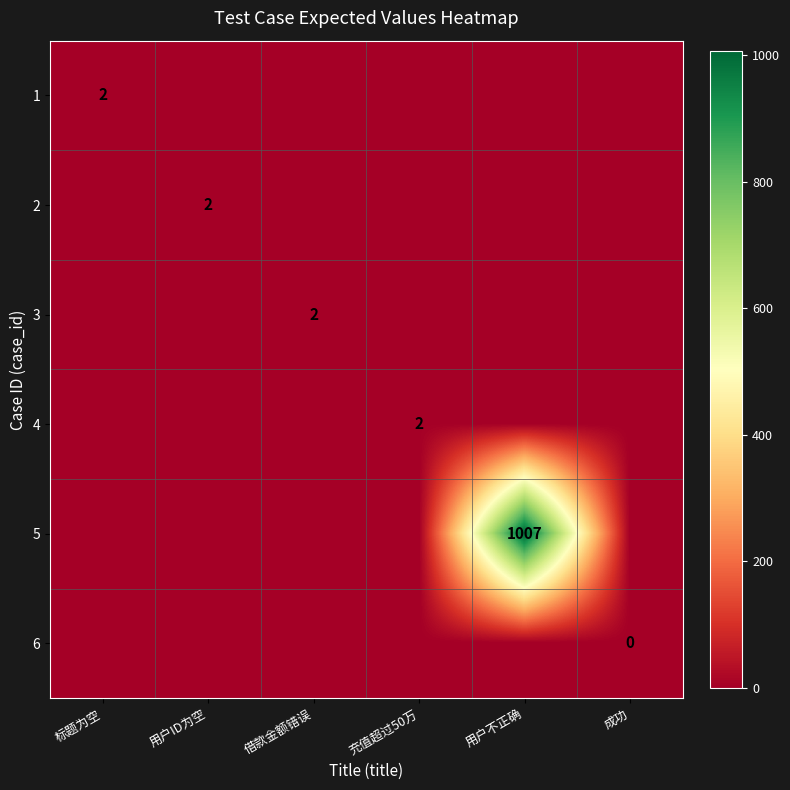

What is the difference between the highest and lowest values at 标题为空?

2